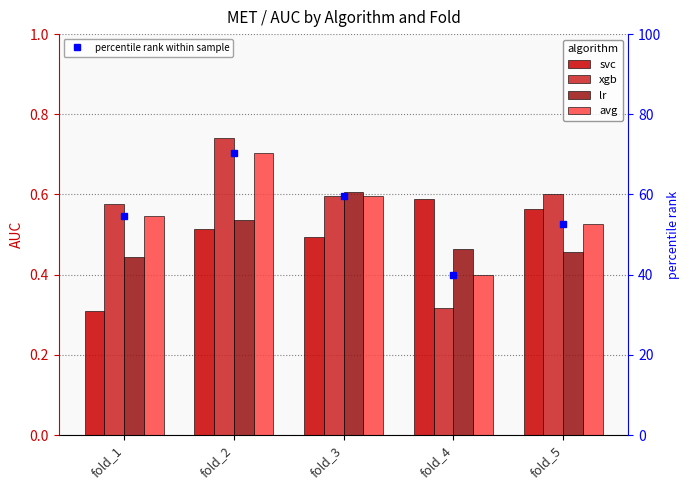

True or false: avg has a value of 0.6 at fold_4.

False